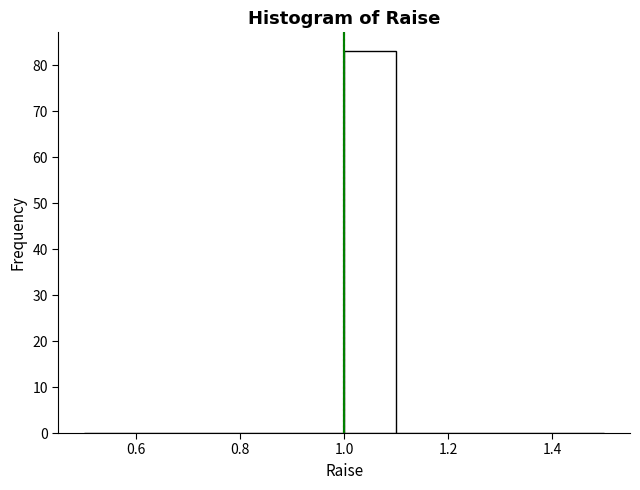

Reading left to right, list every bar in this chart as the range it spans on the x-axis followed by its height. The values are not printed on the chart, so give them approximately, as read against the axis.

0.5 to 0.6: 0
0.6 to 0.7: 0
0.7 to 0.8: 0
0.8 to 0.9: 0
0.9 to 1.0: 0
1.0 to 1.1: 83
1.1 to 1.2: 0
1.2 to 1.3: 0
1.3 to 1.4: 0
1.4 to 1.5: 0